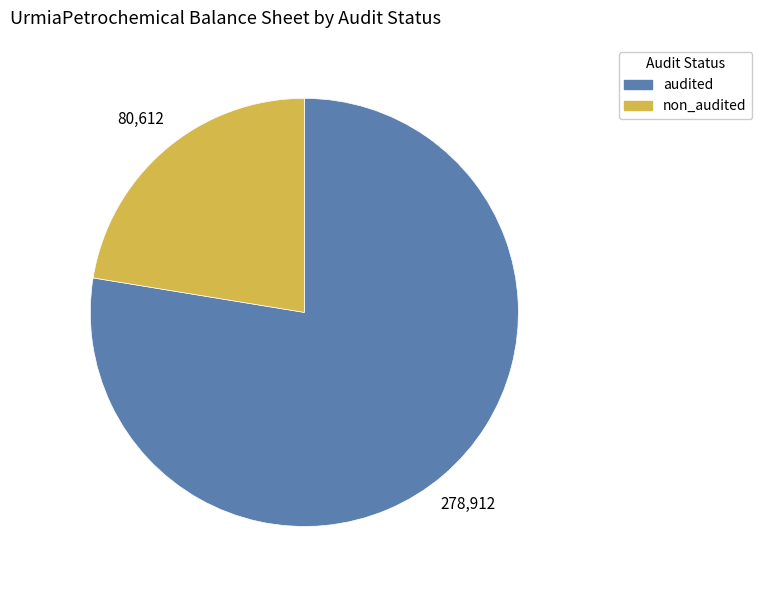

What is the majority slice?

audited